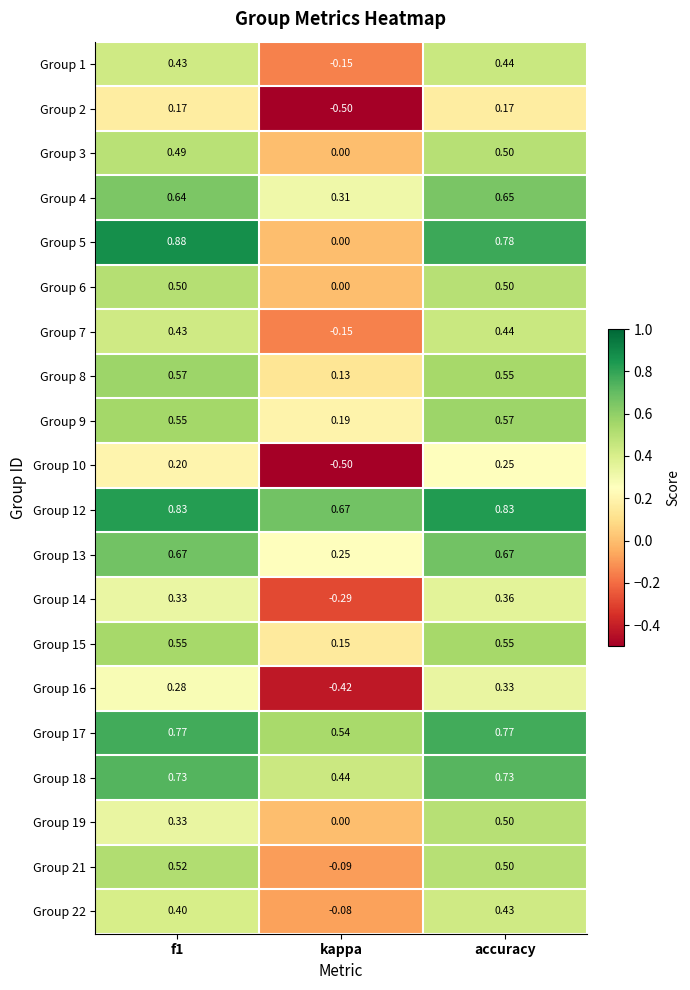

Between f1 and kappa, which series saw the biggest shift?

Group 5